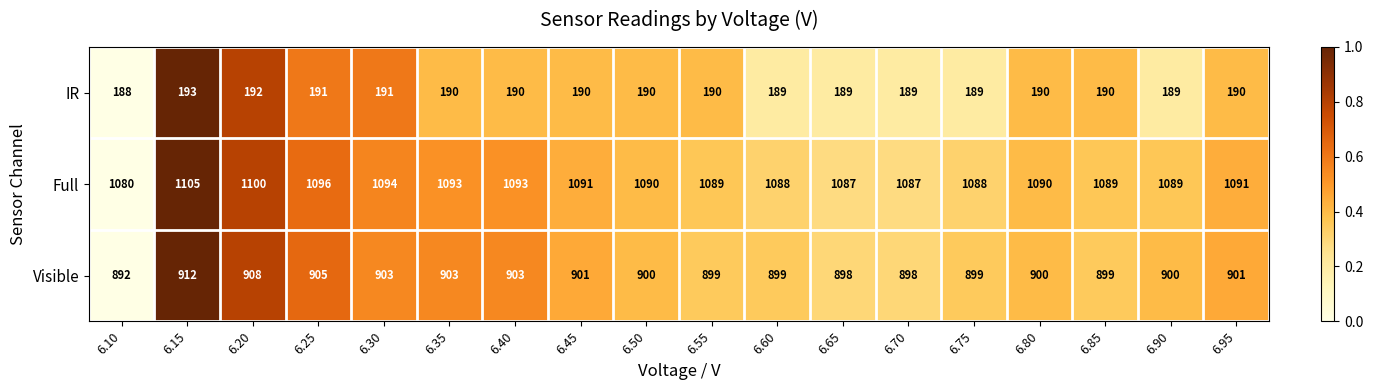

Which series changed the most between 6.25 and 6.75?

Full